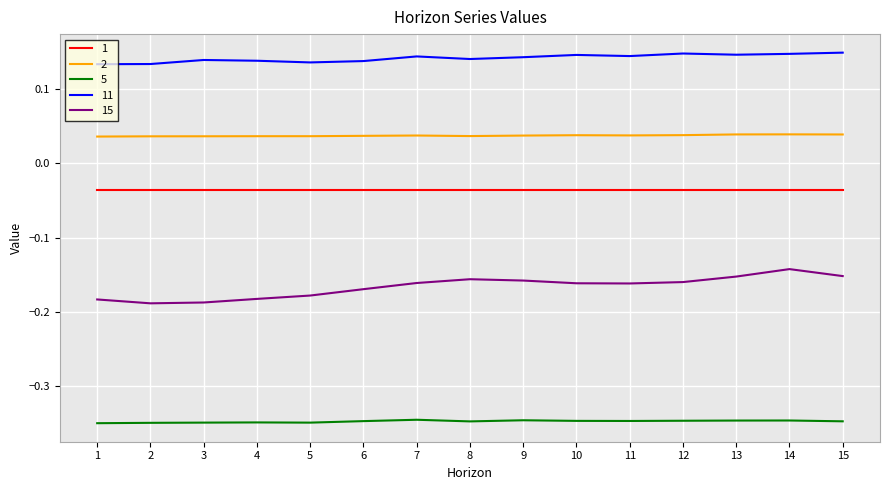

True or false: 2 and 1 intersect in this chart.

False